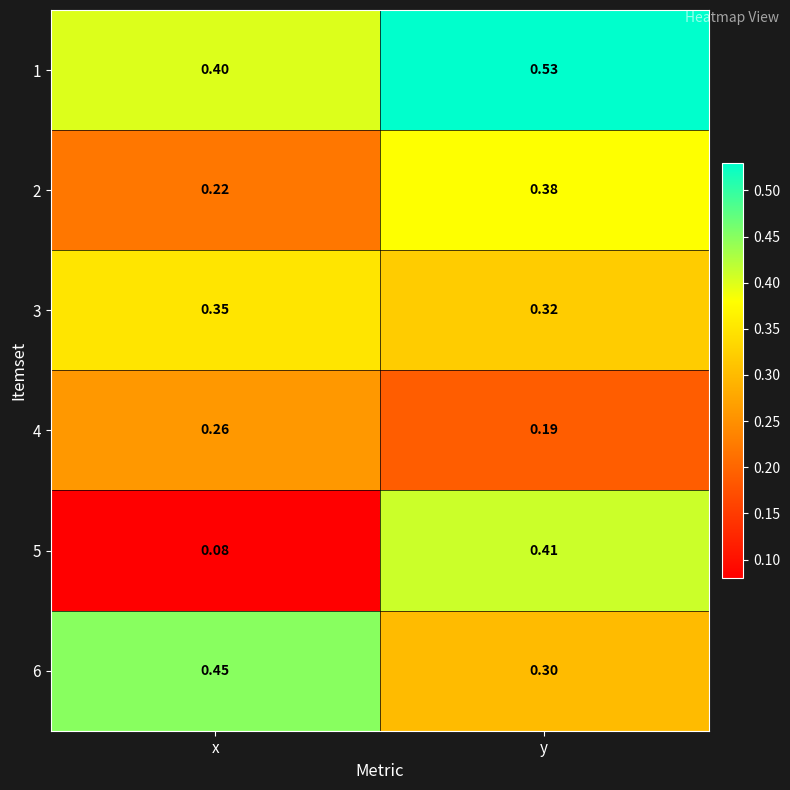

Is the value of 1 at y greater than the value of 4 at y?

Yes